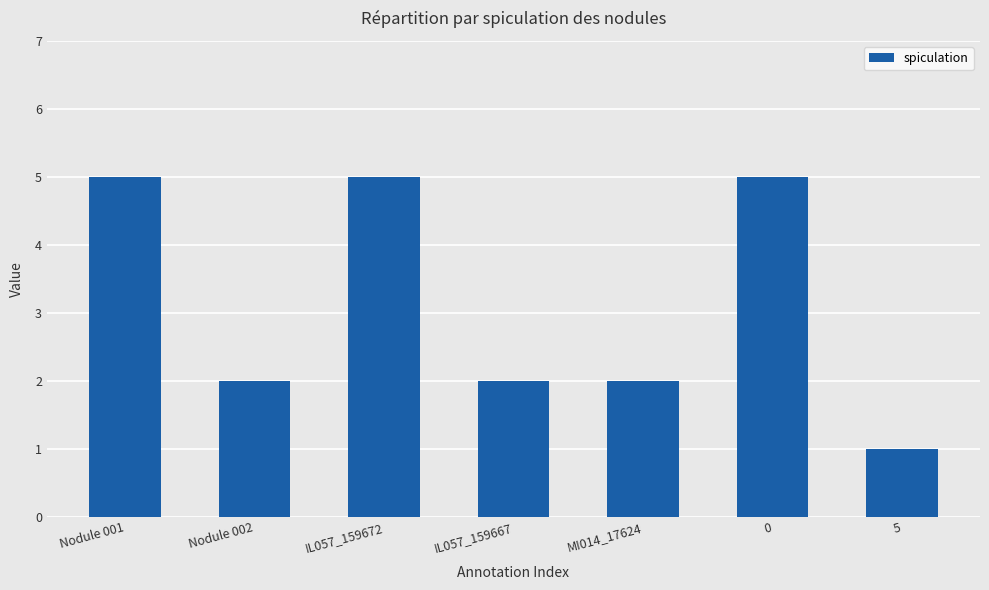

Count the number of categories in the chart.

7